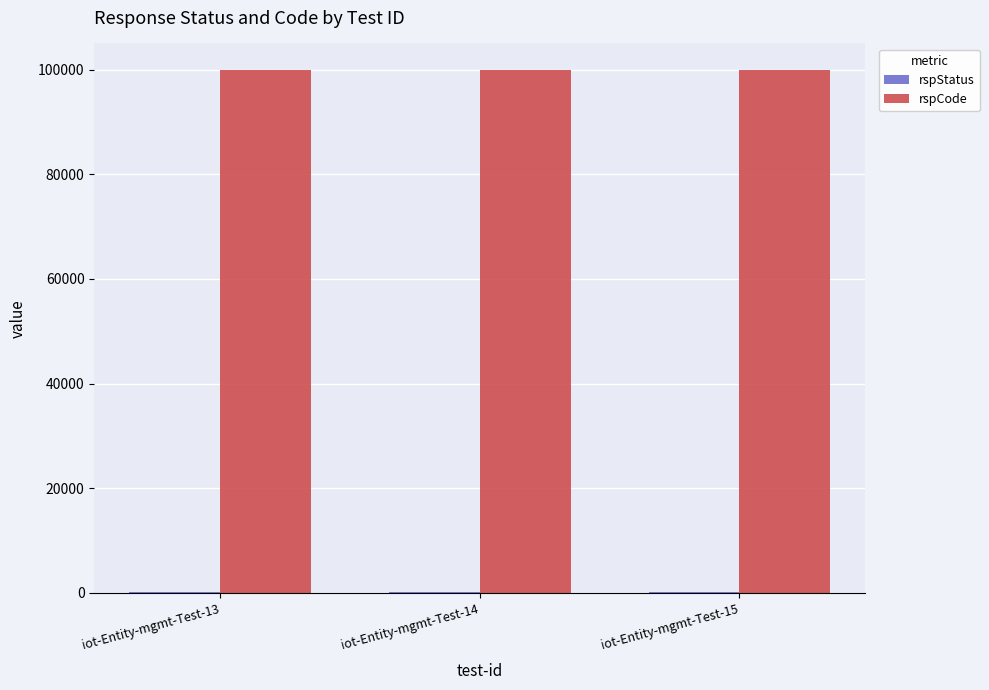

The value of rspCode at iot-Entity-mgmt-Test-14 is 175883. True or false?

False